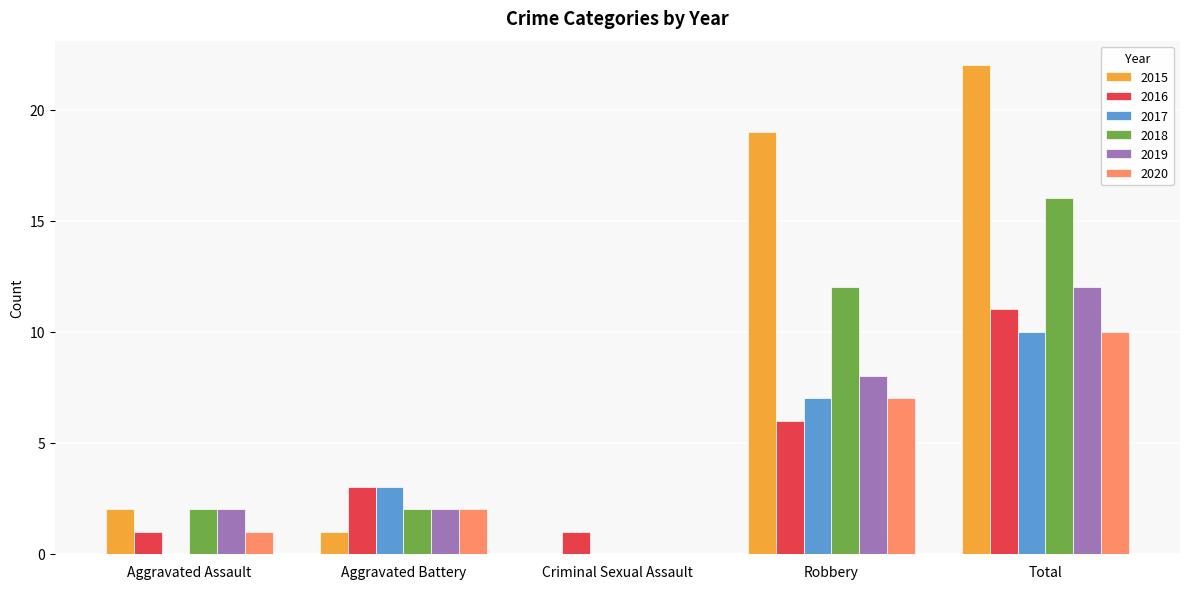

The value of 2015 at Robbery is 6. True or false?

False